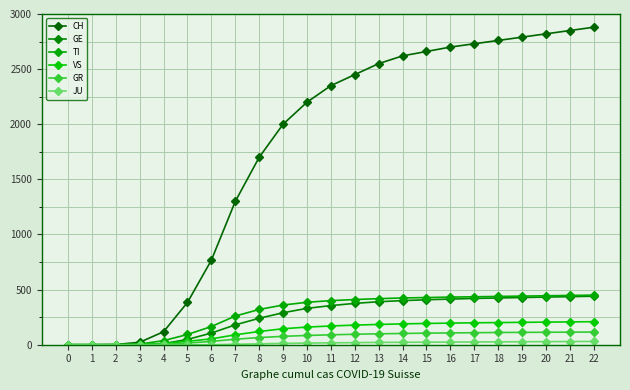

At how many categories does at least one series exceed 83?

19